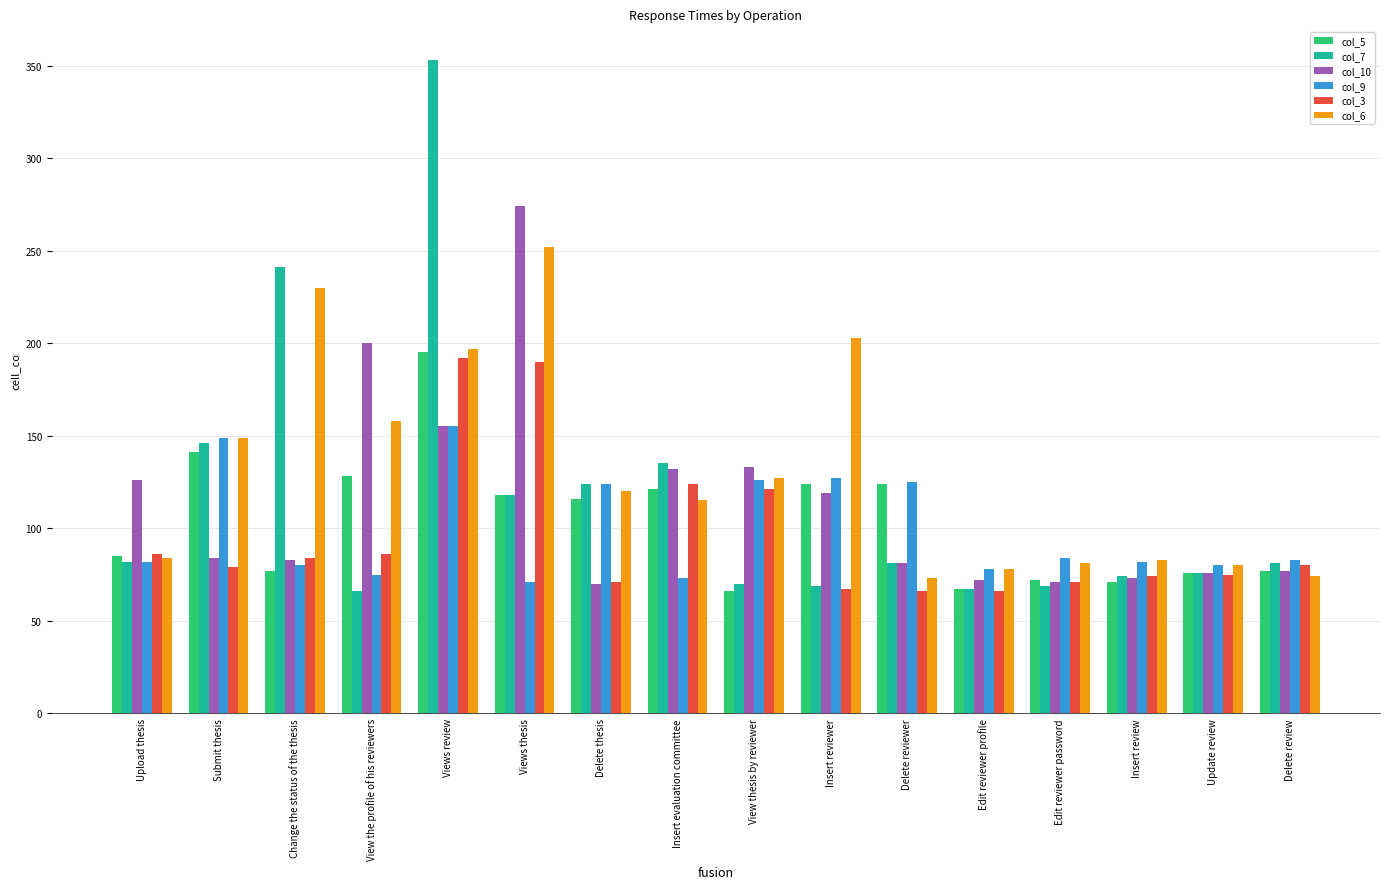

How many groups of bars are there?

16